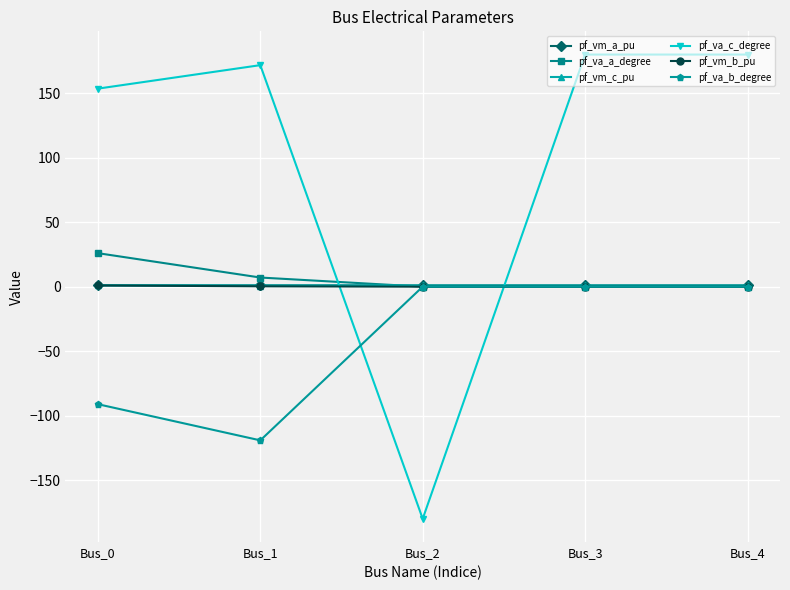

What is the highest value of the pf_va_a_degree series?

26.0